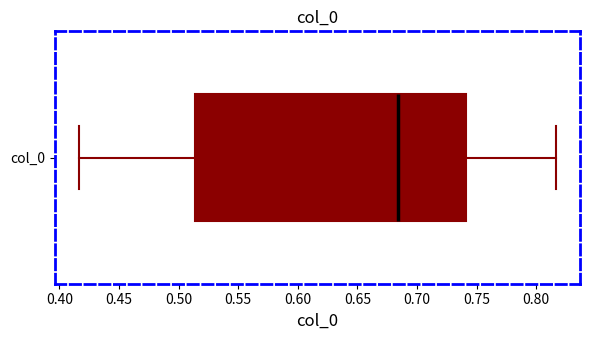

Read this box plot against the x-axis: the position of the median line, the range covered by the box, and the ends of both whiskers. The values are not printed on the chart, so give them approximately, as read against the axis.

median 0.685, box 0.515 to 0.740, whiskers 0.415 to 0.815